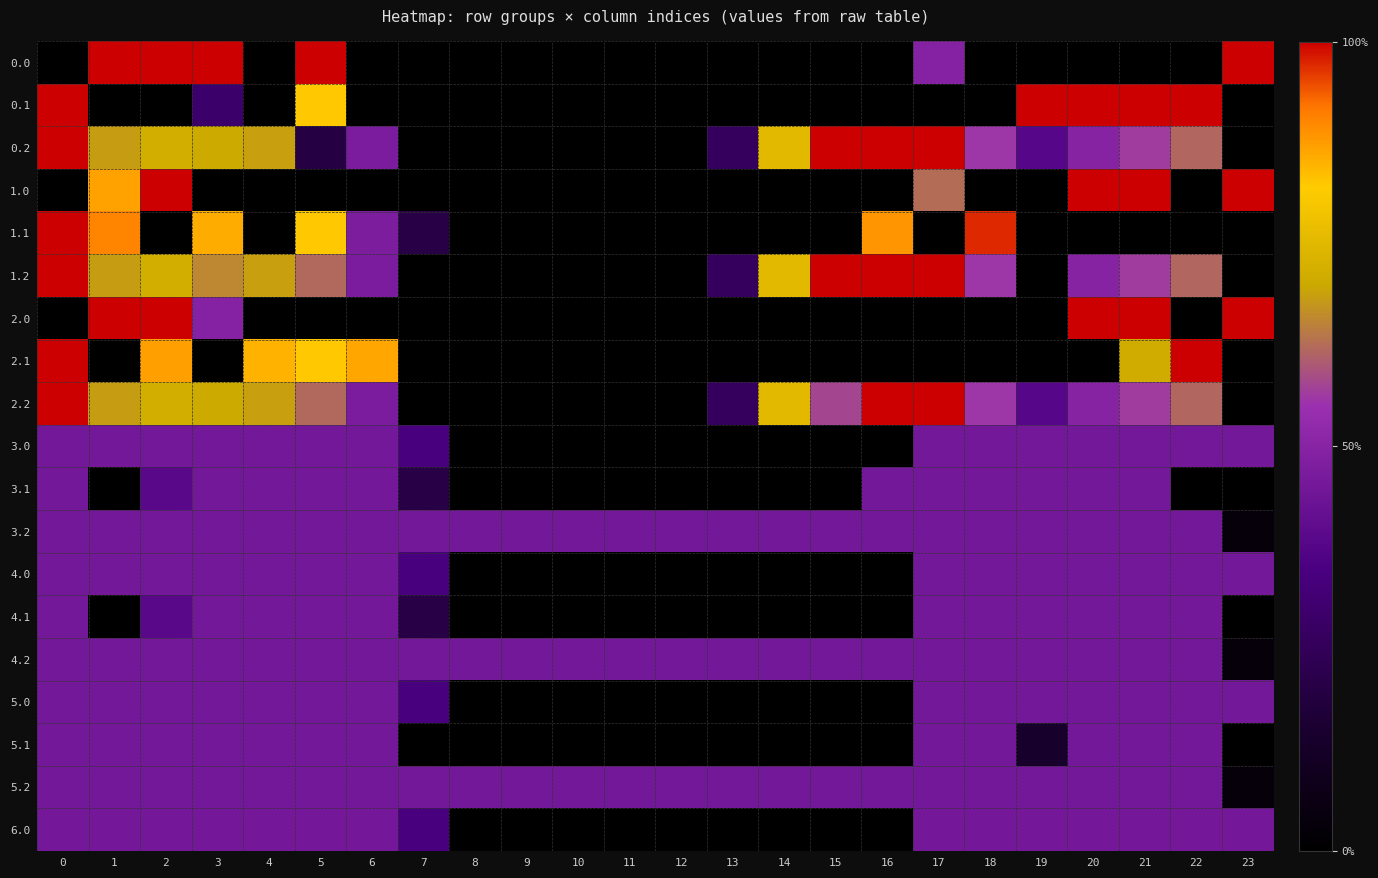

What is the spread (max minus min) of values at 2?

400.0